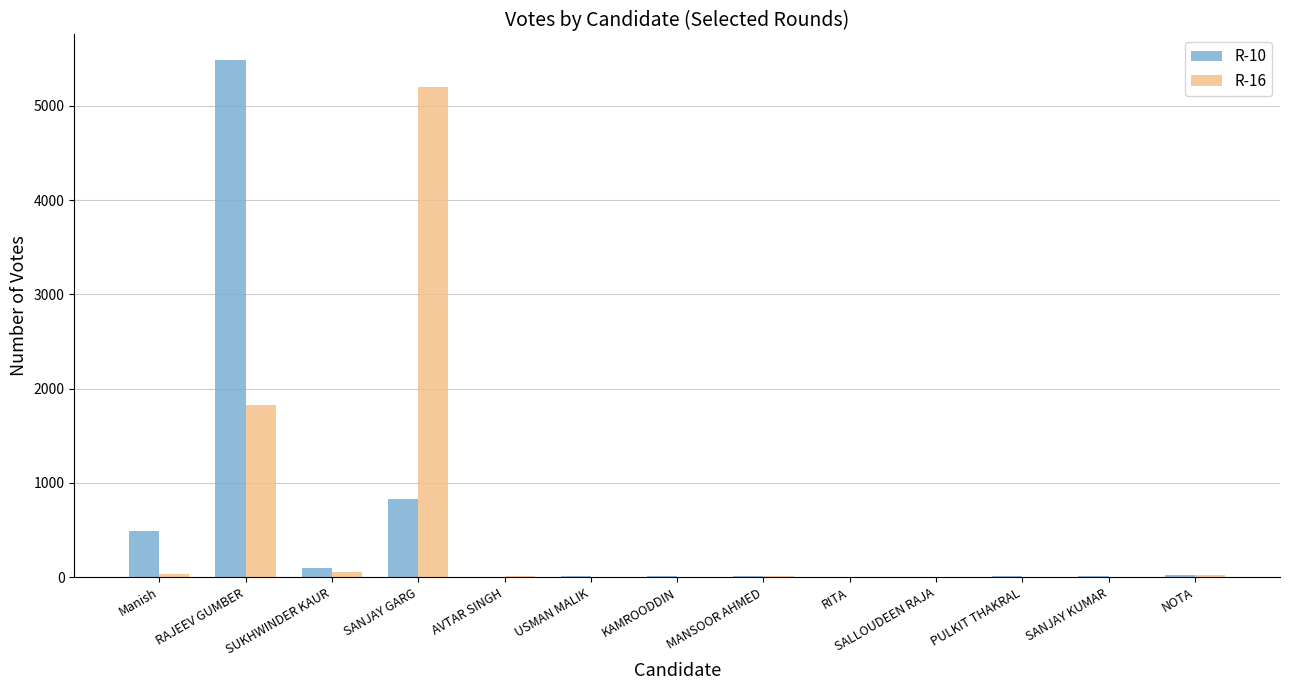

What is the spread (max minus min) of values at RAJEEV GUMBER?

3658